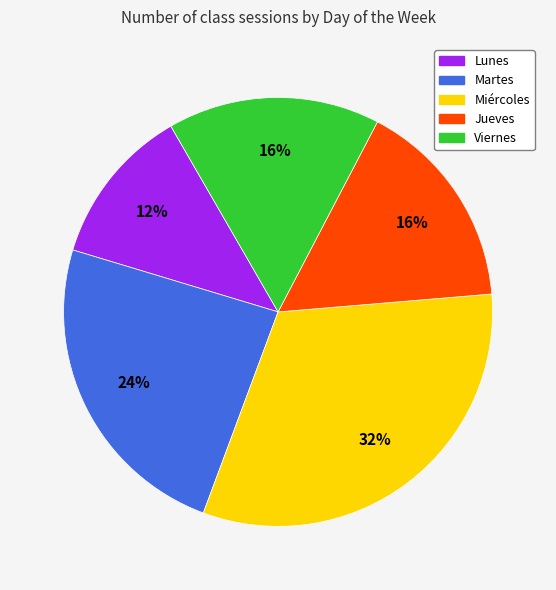

Is there a majority slice in this chart?

No